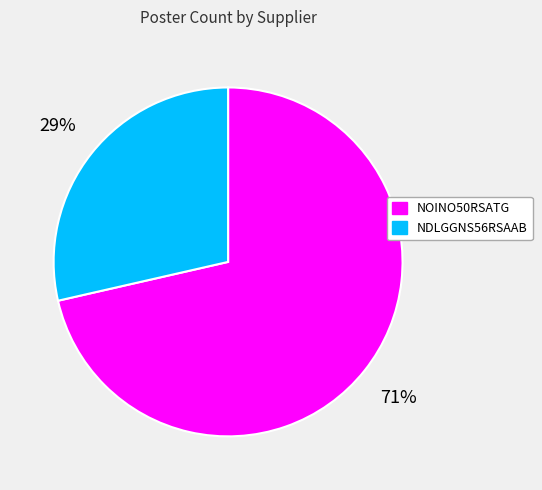

Which has a higher value, NDLGGNS56RSAAB or NOINO50RSATG?

NOINO50RSATG